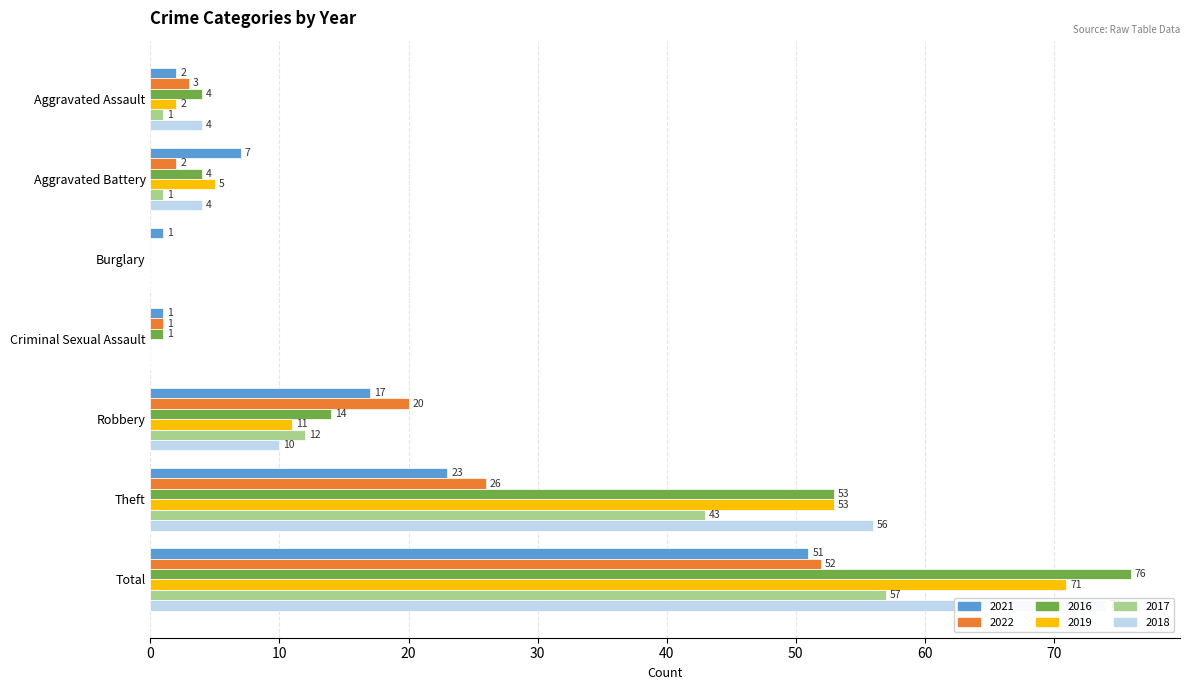

What is the total value across all series at Total?

381